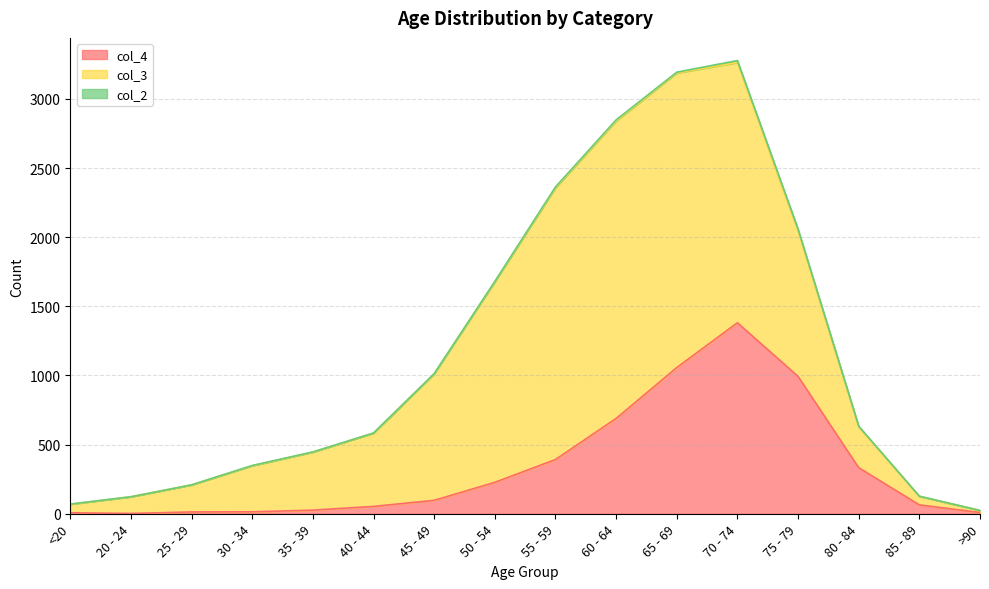

What are all the series names shown in the legend?

col_4, col_3, col_2